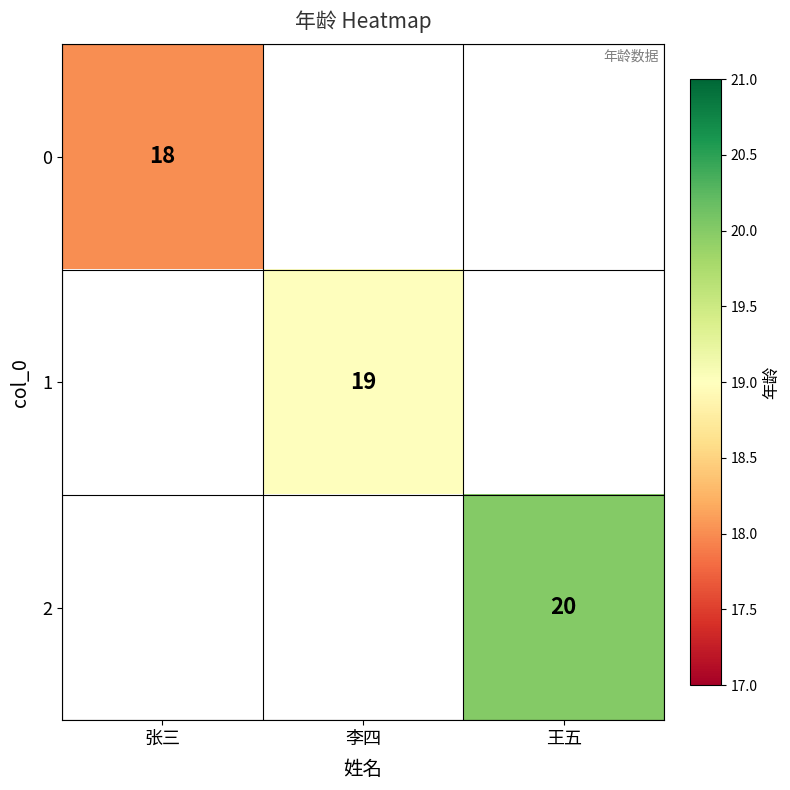

True or false: 0 has a value of 25 at 张三.

False